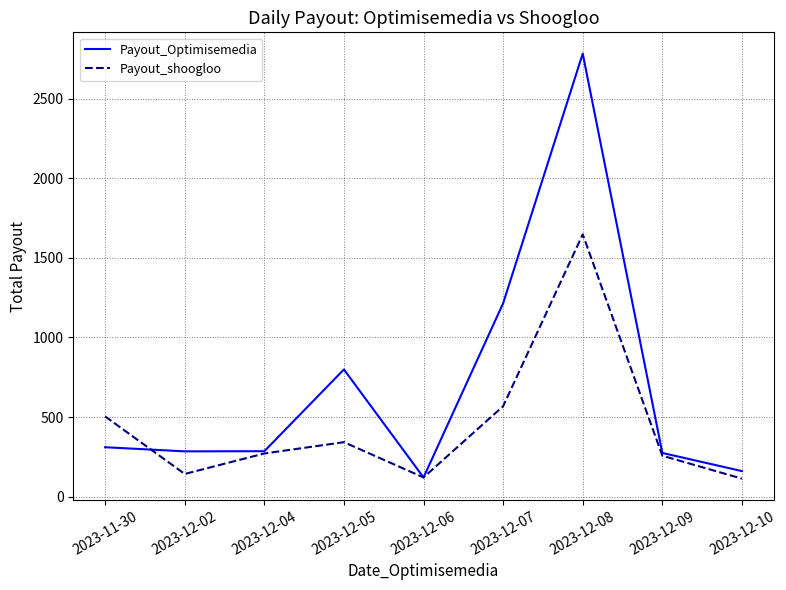

What is the sum of the Payout_Optimisemedia values at 2023-12-07 and 2023-12-02?

1499.0